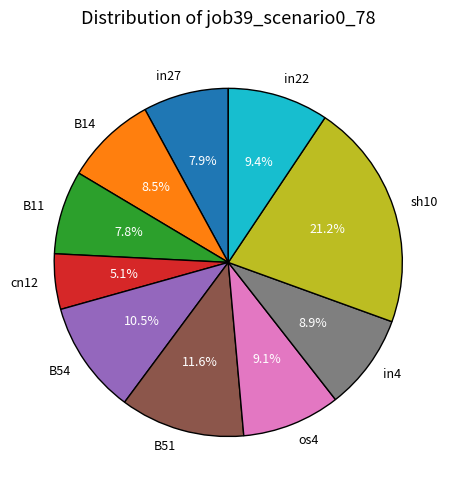

Is there any slice that represents more than half of the pie?

No